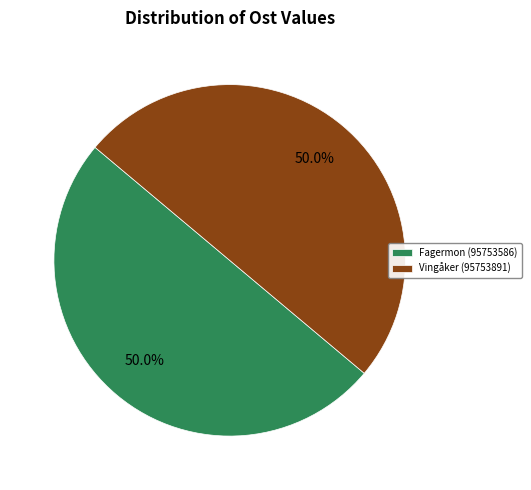

The Fagermon (95753586) slice represents 41% of the pie. True or false?

False